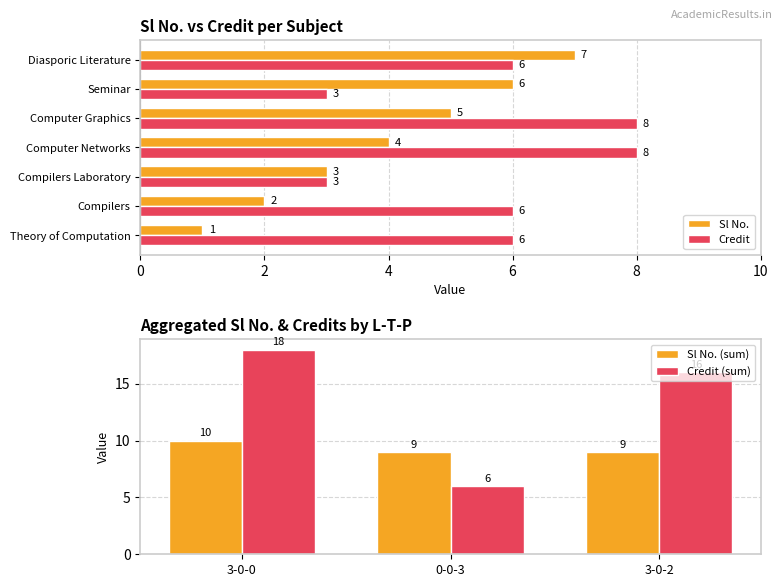

Reading right to left, transcribe all the data shown in this chart.

Sl No.: 7	6	5	4	3	2	1
Credit: 6	3	8	8	3	6	6